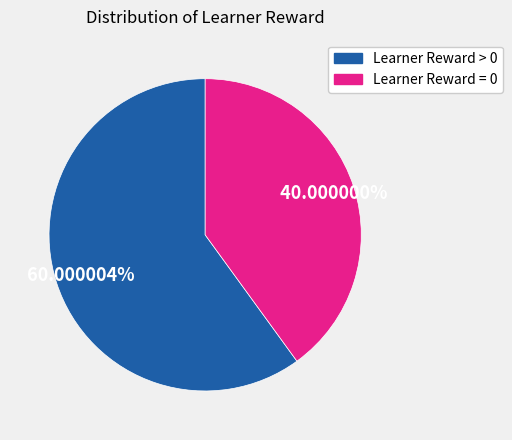

Which category has the smallest portion of the pie?

Learner Reward = 0